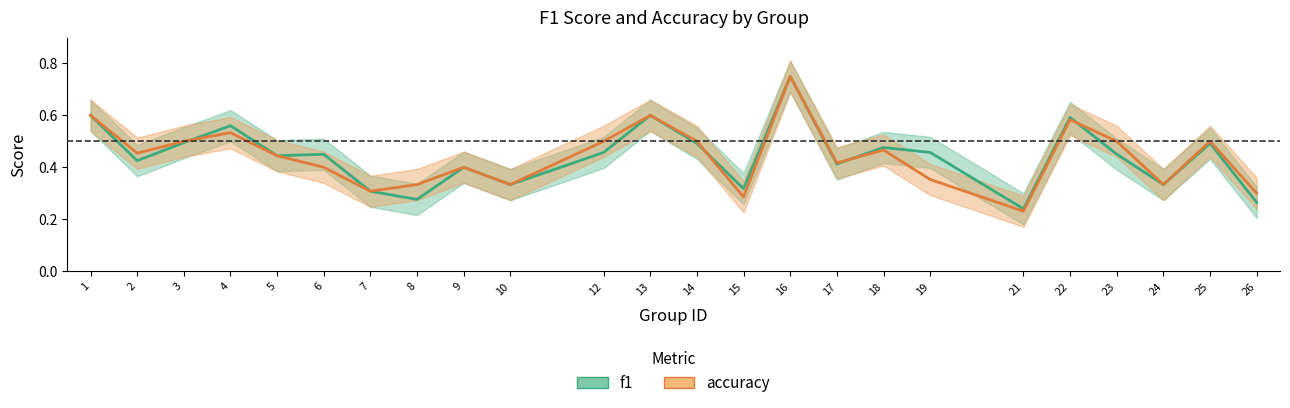

How many lines are shown in the chart?

2